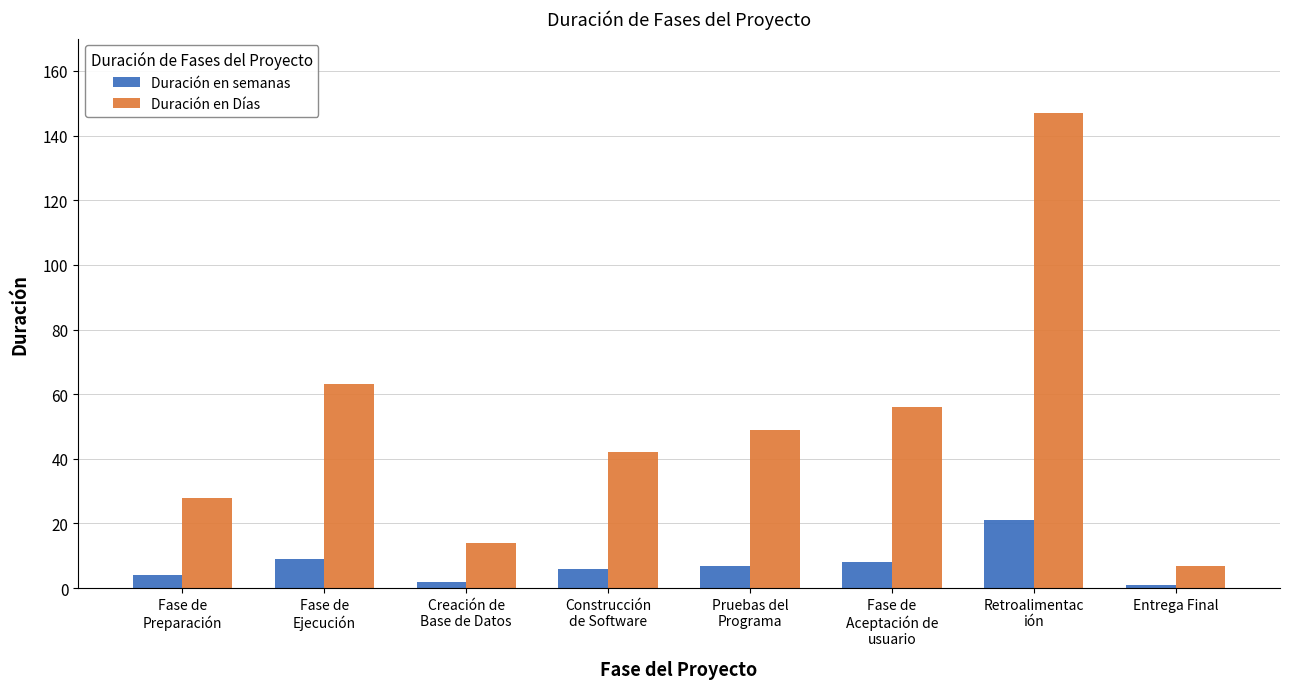

What is the label of the 8th bar from the right?

Fase de
Preparación